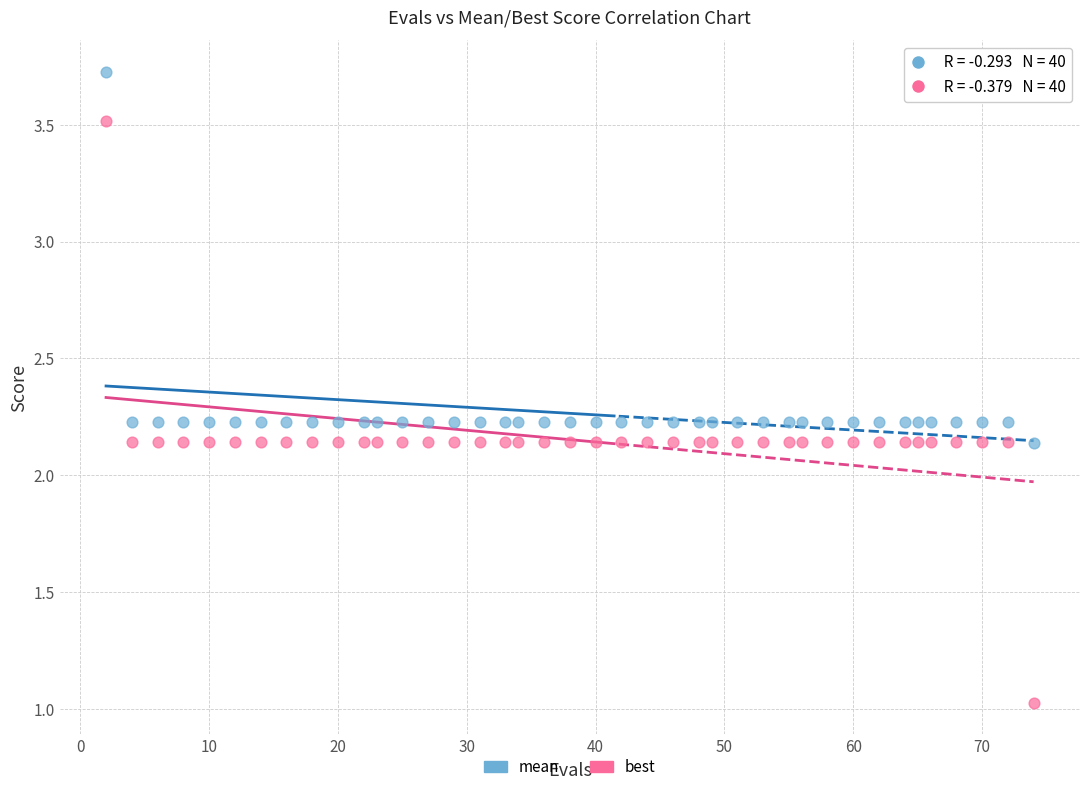

Which series reaches the minimum Y coordinate?

best